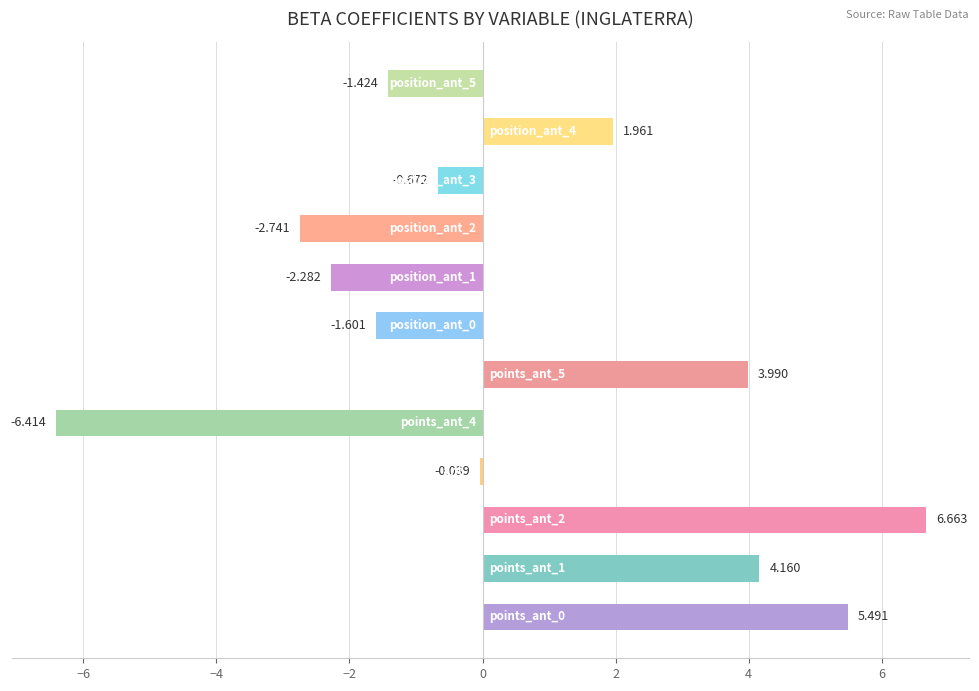

Count the number of categories in the chart.

12